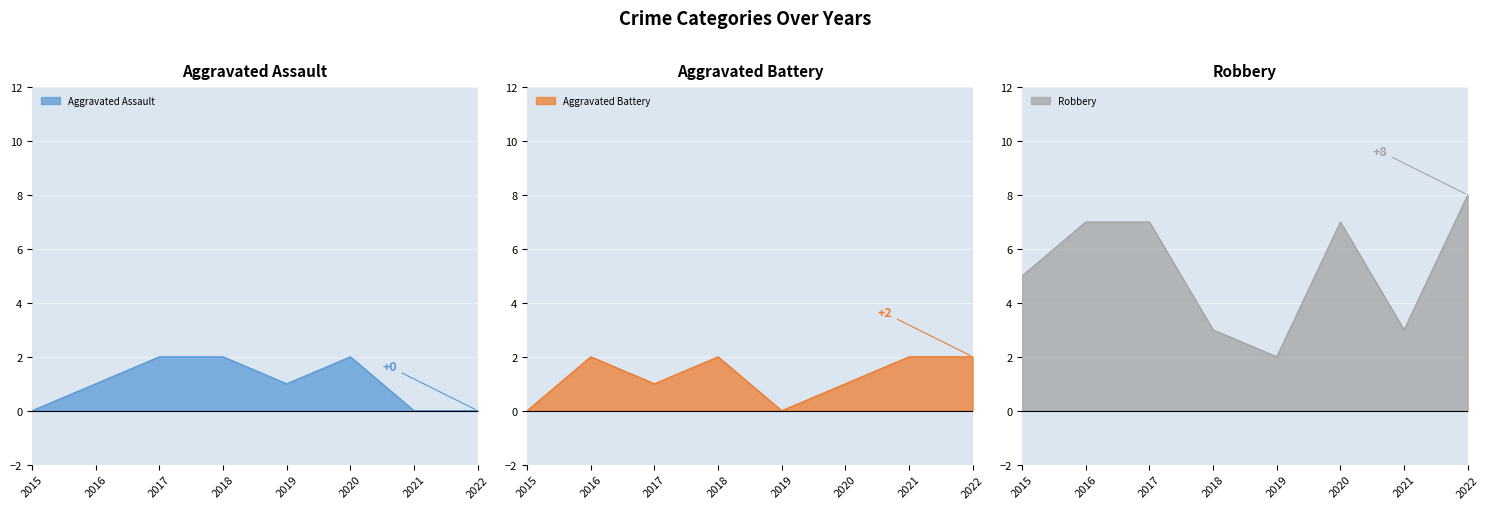

Rank the series by their maximum value, from lowest to highest.

Aggravated Assault, Aggravated Battery, Robbery